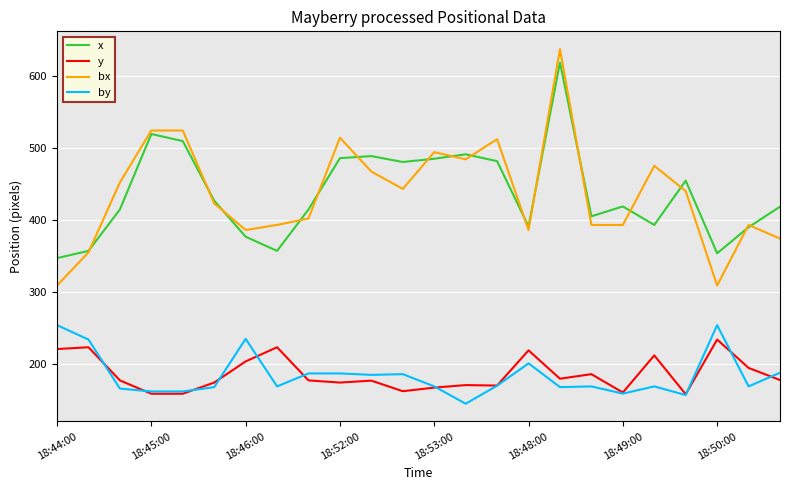

What is the maximum value shown in the chart?

637.0